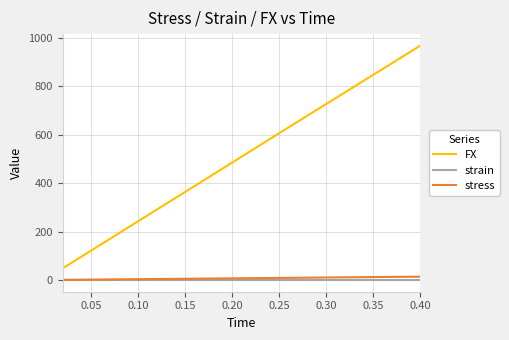

Which series has the largest total across all categories?

FX